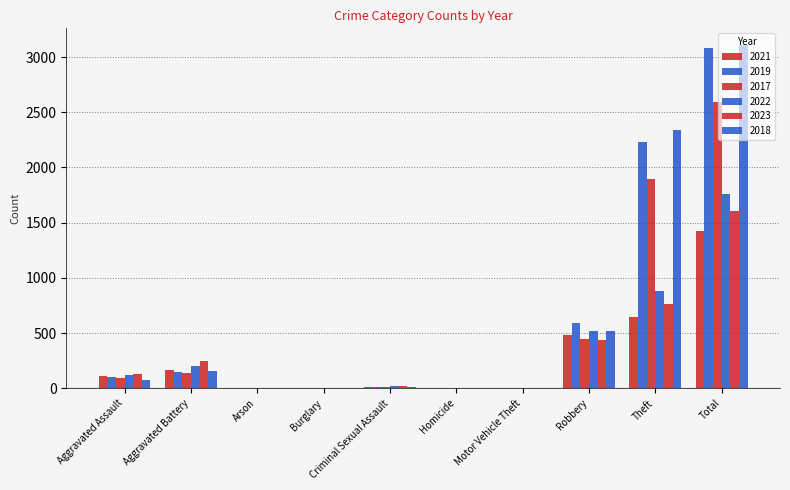

What is the total value across all series at Aggravated Assault?

631